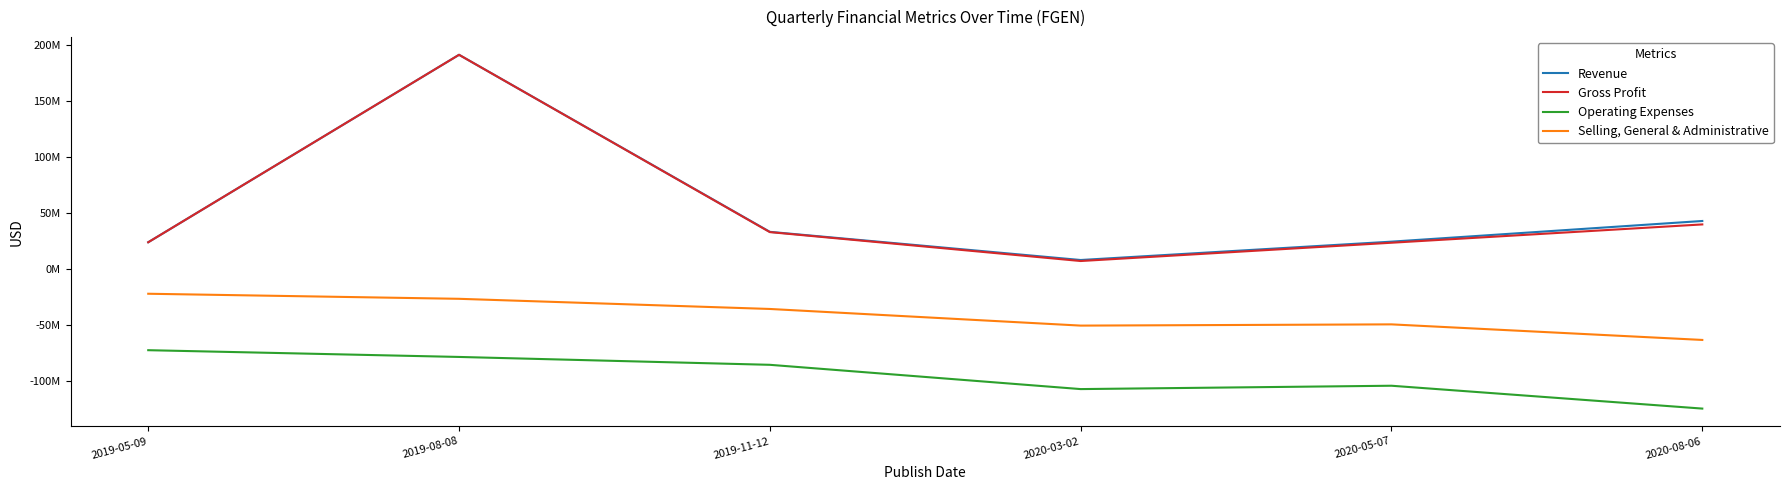

What is the spread (max minus min) of values at 2019-08-08?

270313000